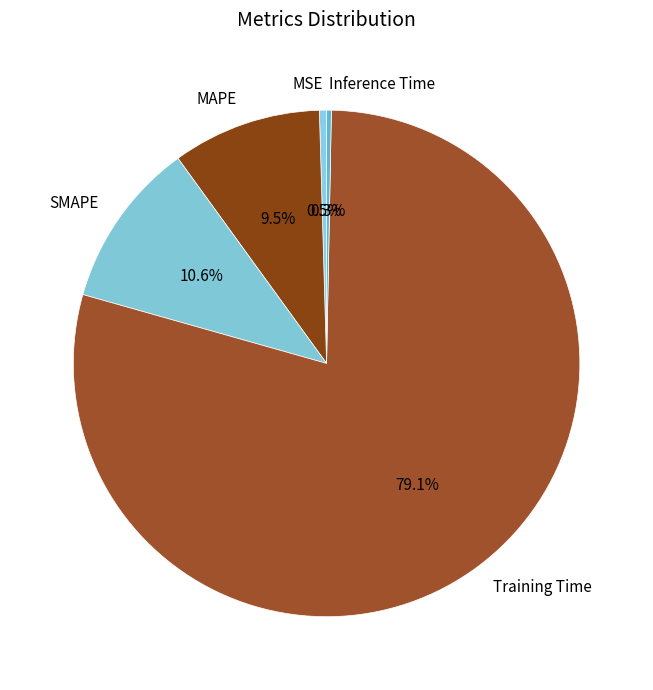

Does any single category account for the majority?

Yes